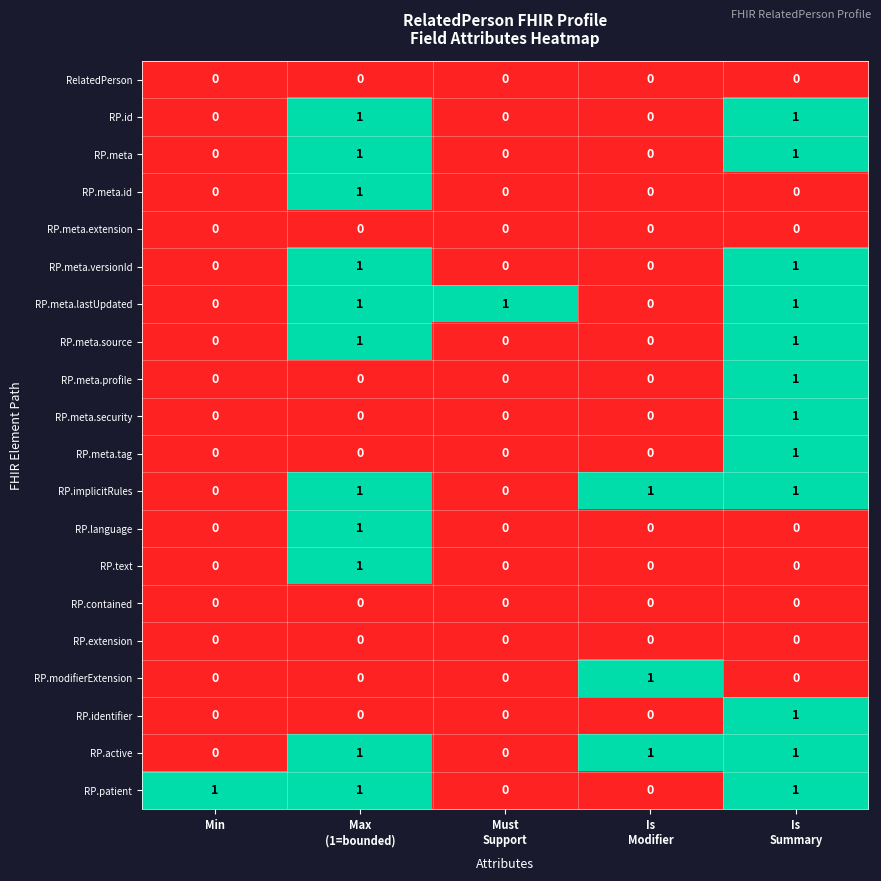

At how many categories does at least one series exceed 0?

5